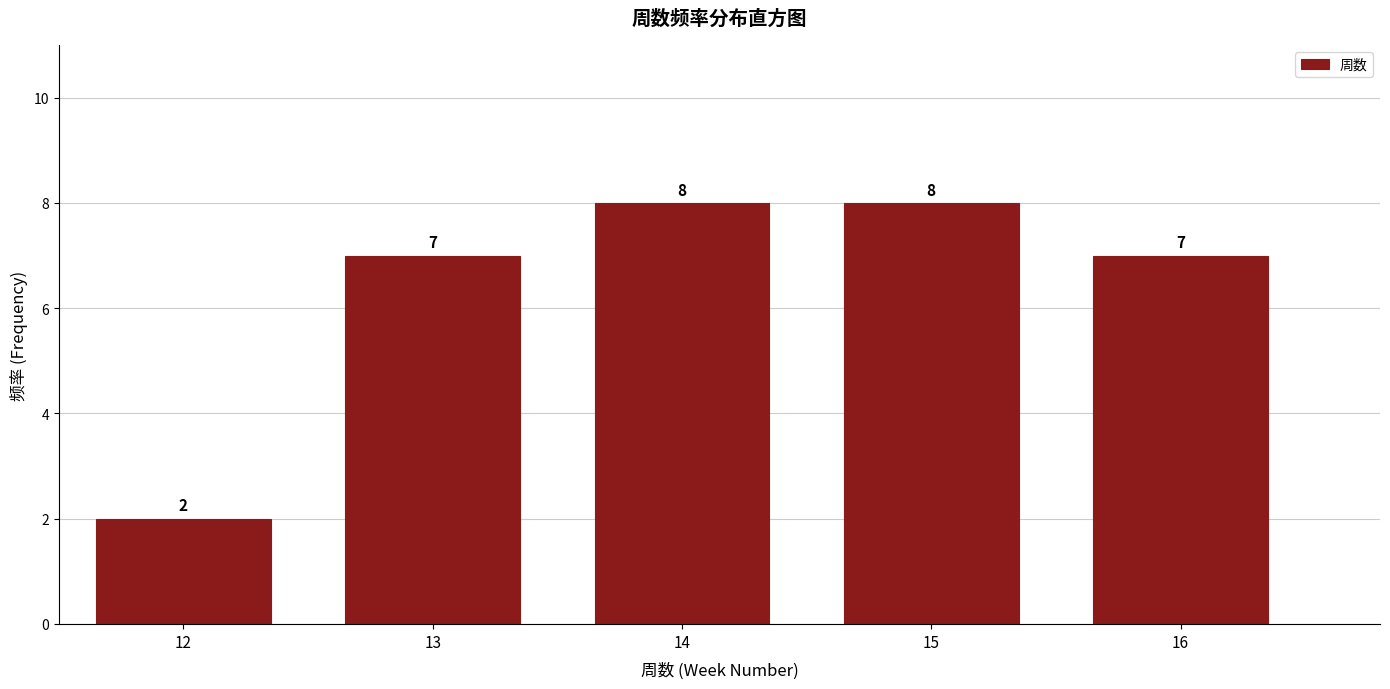

Reading left to right, list all the values displayed in this chart.

2	7	8	8	7